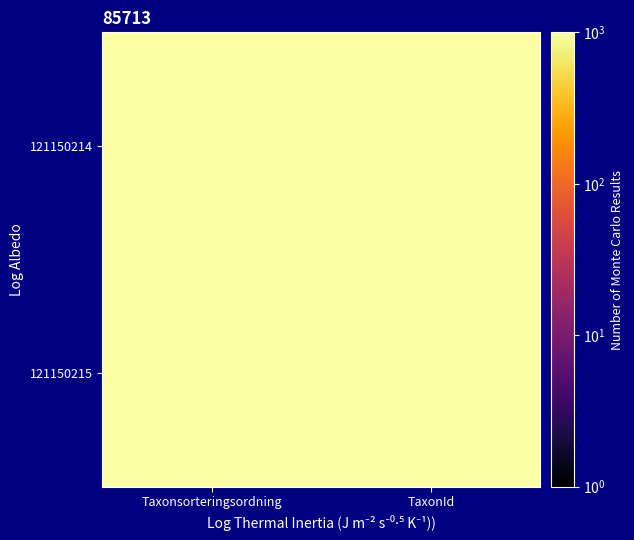

Reading right to left, transcribe all the data shown in this chart.

121150214: TaxonId=229821	Taxonsorteringsordning=79196
121150215: TaxonId=6446	Taxonsorteringsordning=78343